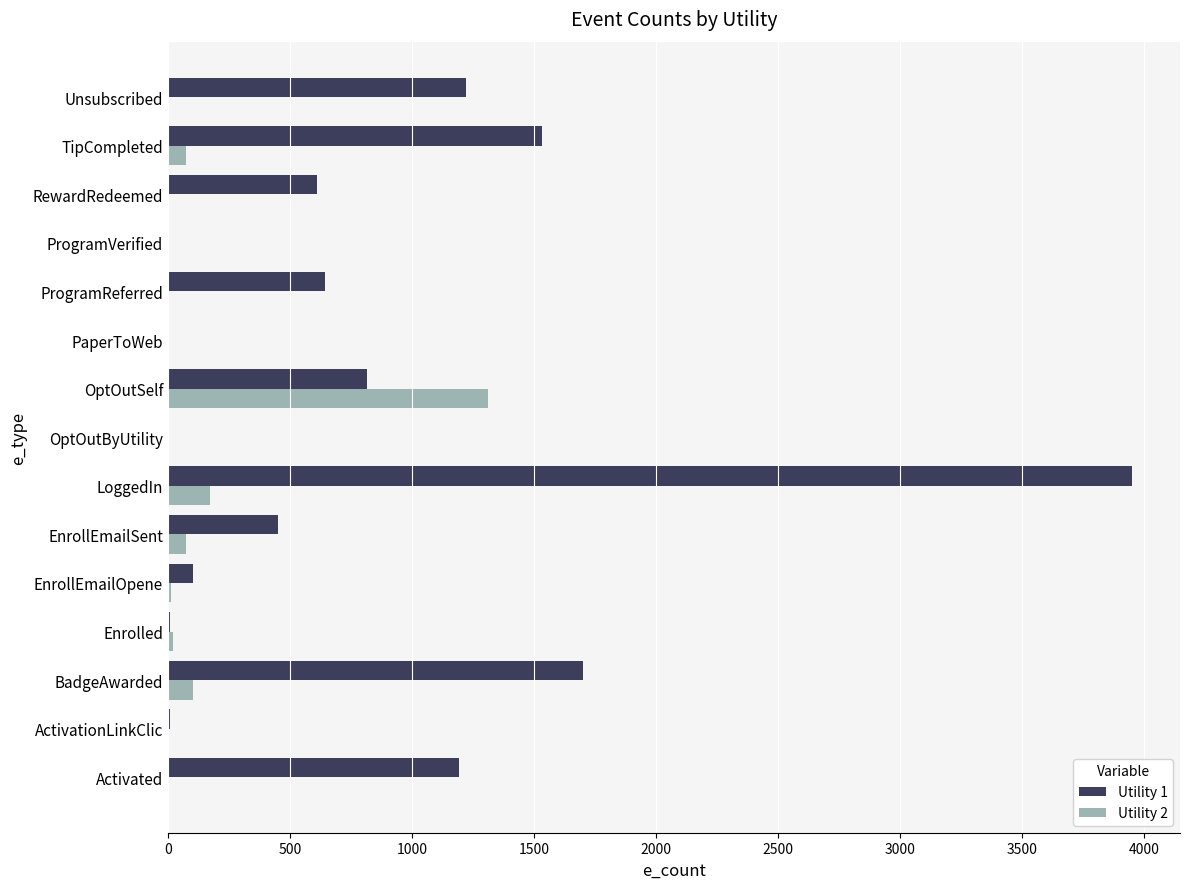

What is the total value across all series at Activated?

1191